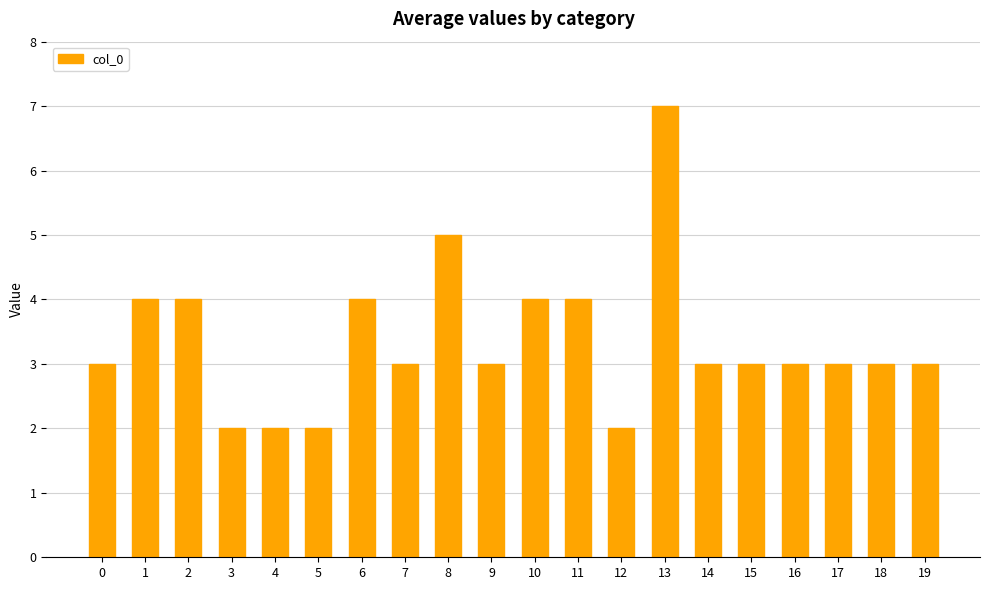

Is it true that the value at 7 is 3?

True